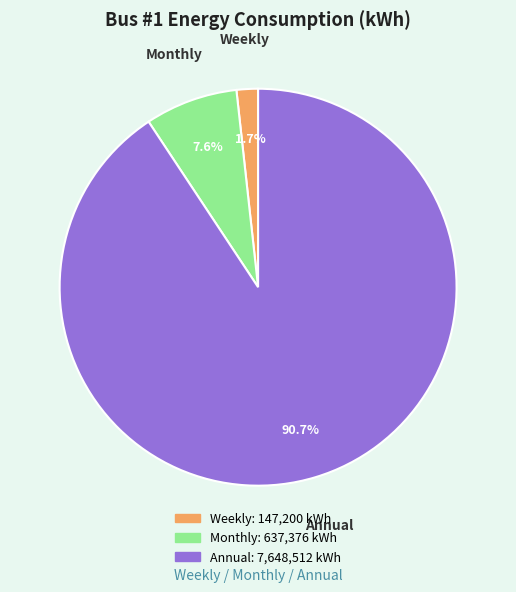

Which slice is the smallest?

Weekly